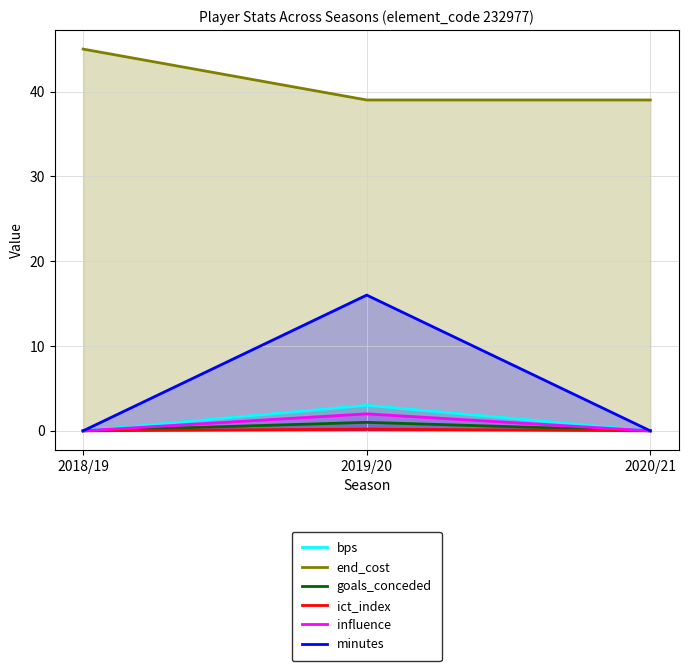

What is the difference between the maximum and second lowest values in the goals_conceded series?

1.0